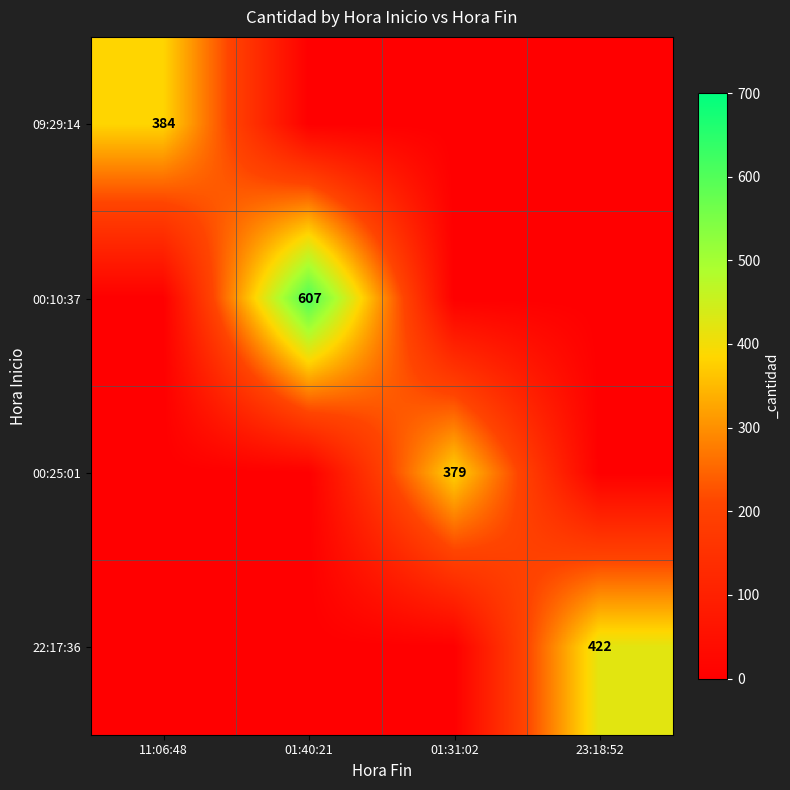

What is the total value across all series at 23:18:52?

422